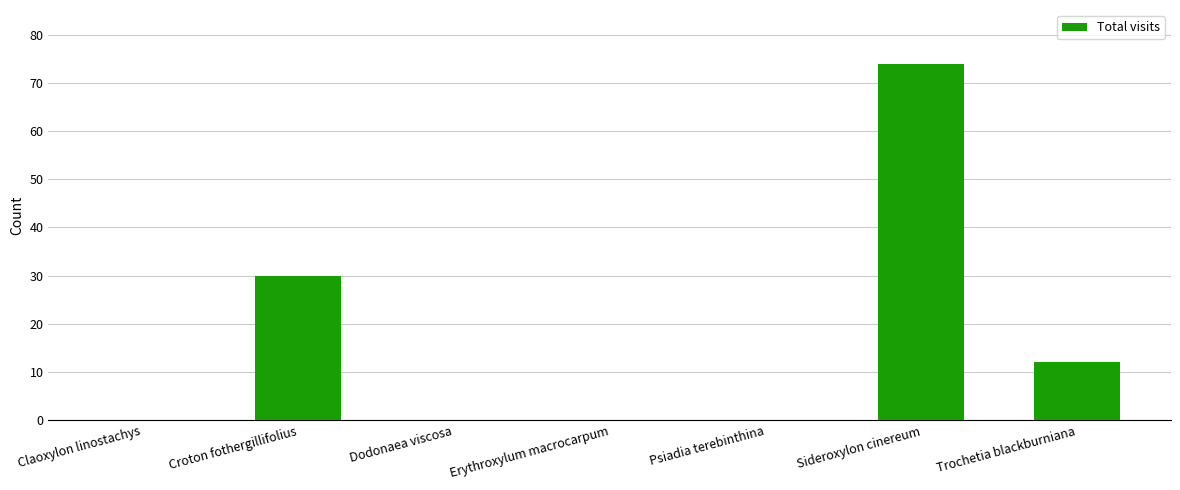

What is the sum of the values at Trochetia blackburniana and Erythroxylum macrocarpum?

12